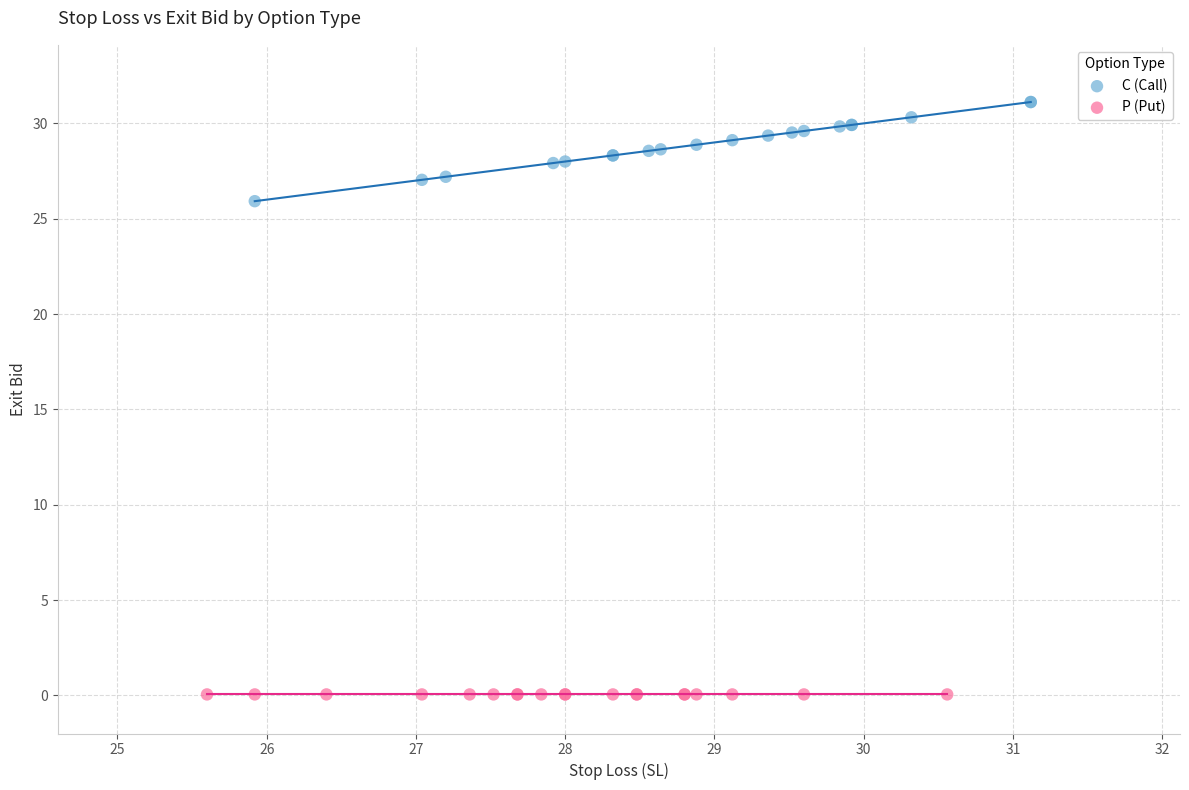

Which series contains the highest Y value?

C (Call)